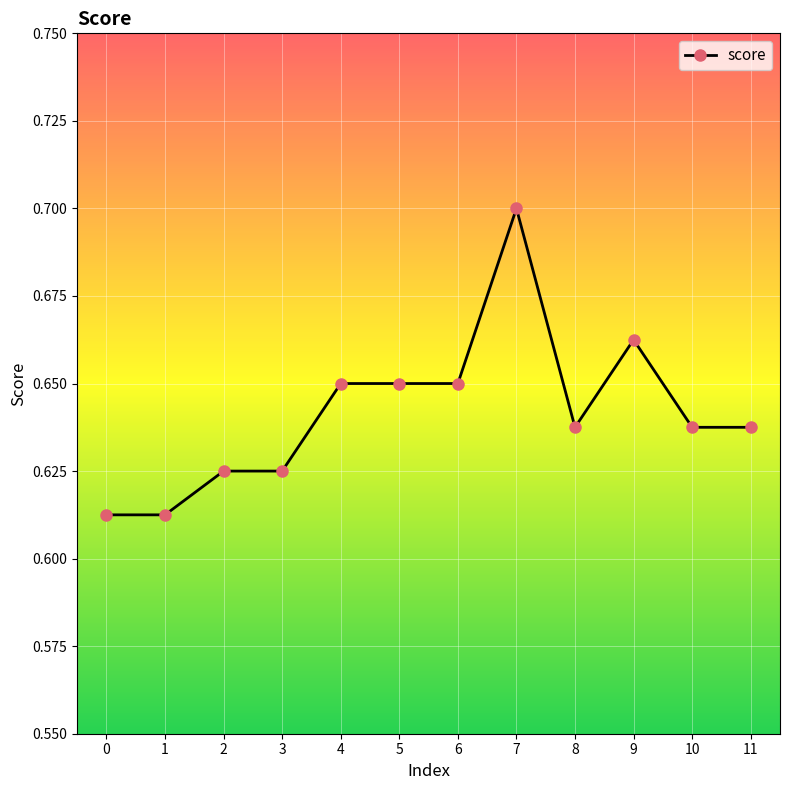

Does the chart have visible grid lines?

Yes